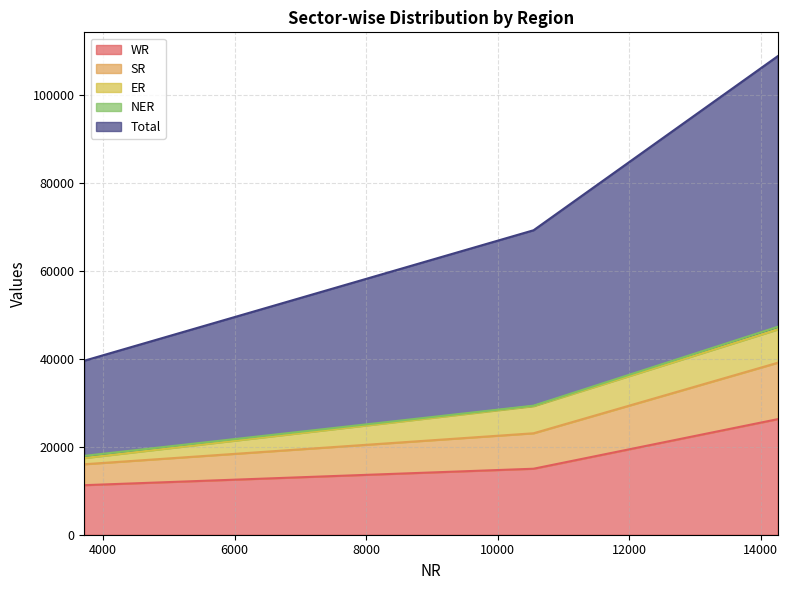

What is the lowest value of the Total series?

39565